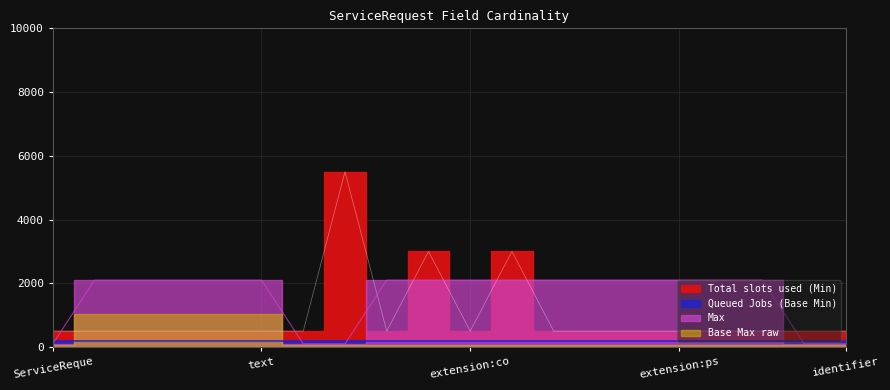

The Total slots used (Min) series shows 500 at ServiceRequest.extension:proposalType. True or false?

True